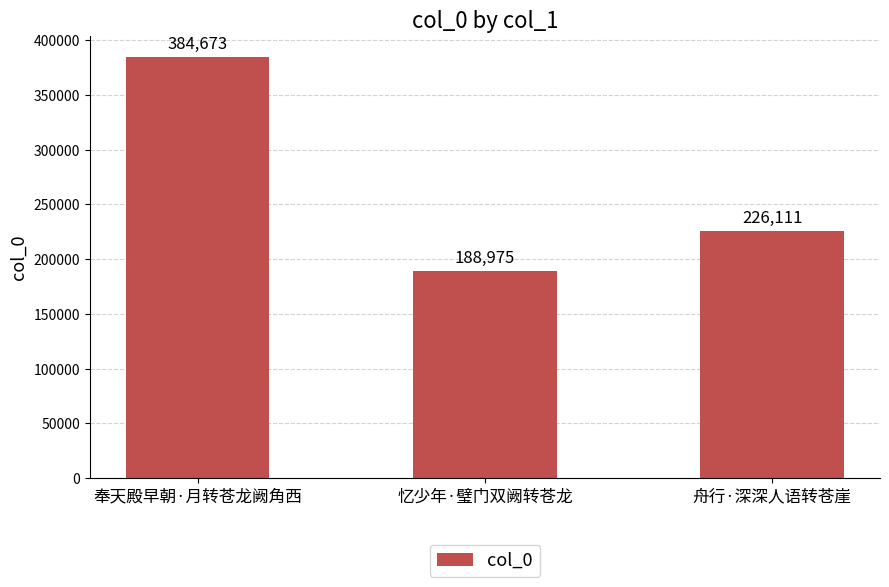

Where is the data nearest to the value 286824?

舟行·深深人语转苍崖